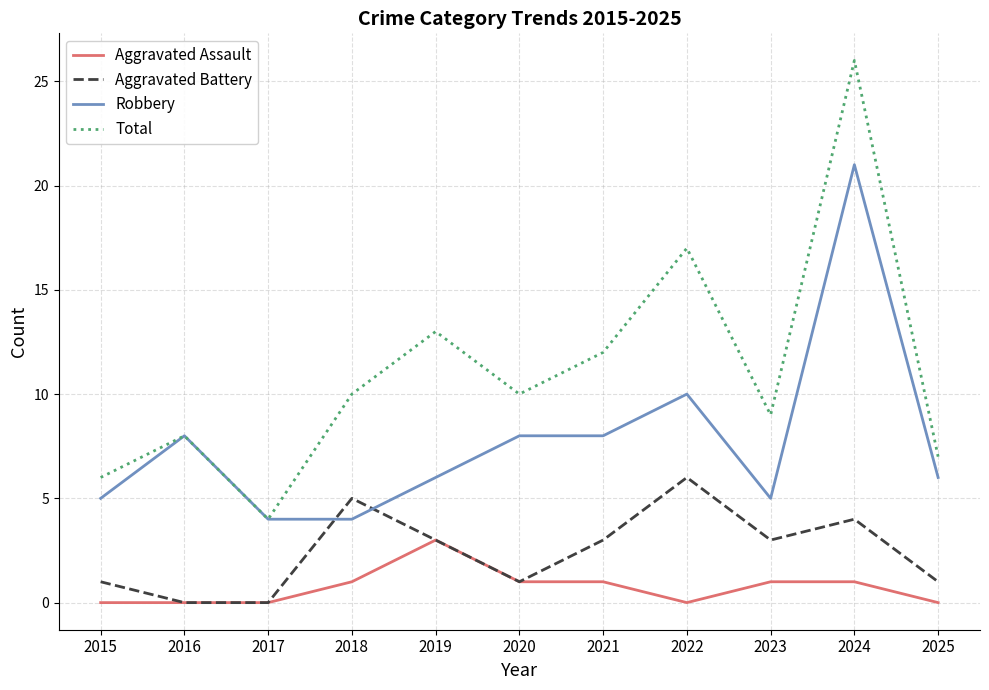

Read the Robbery value at 2016, to the nearest 5.

10